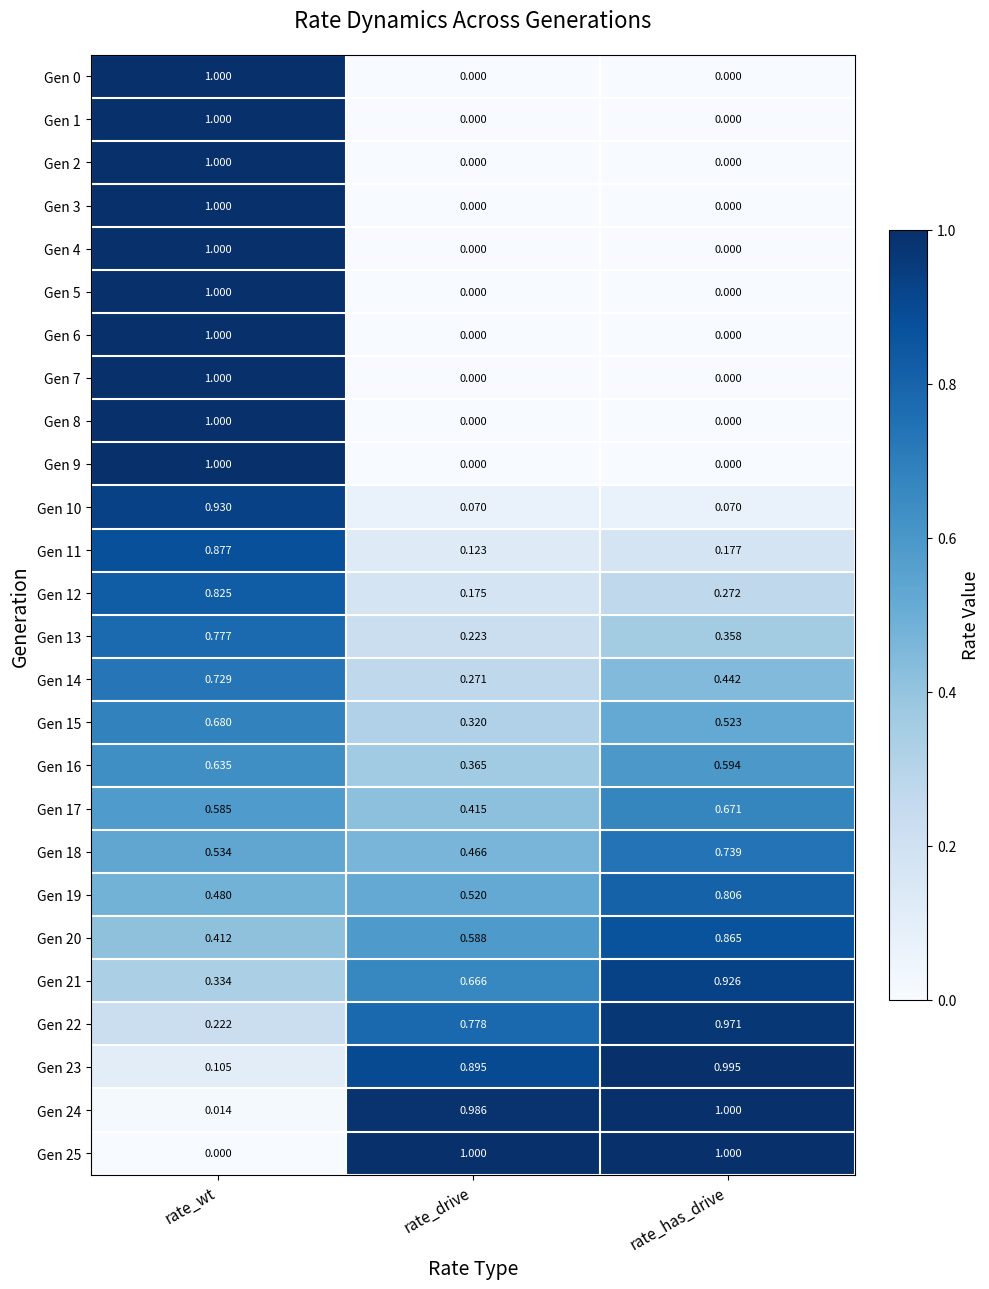

At how many categories does at least one series exceed 0?

3